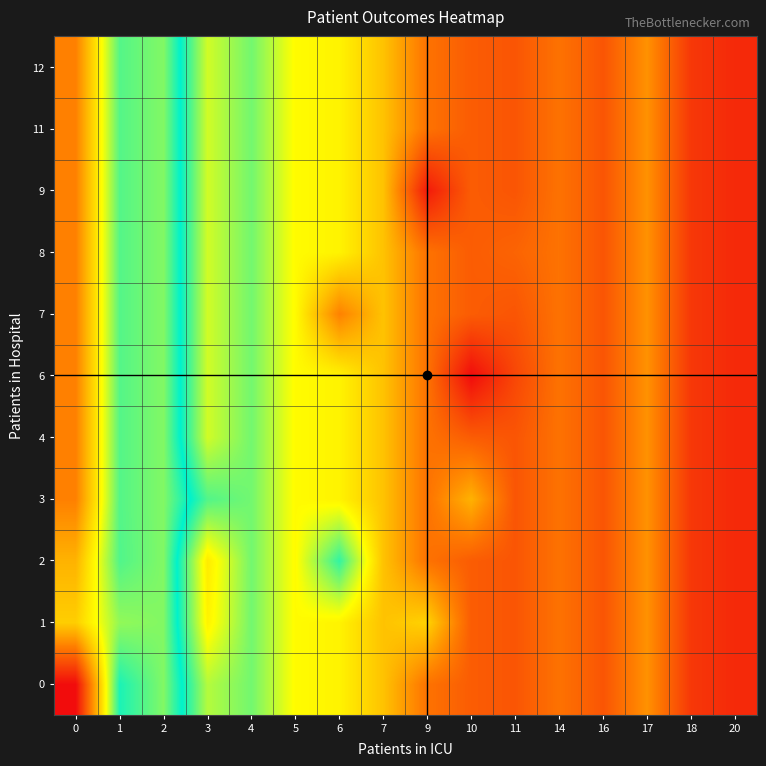

Count the number of categories in the chart.

16